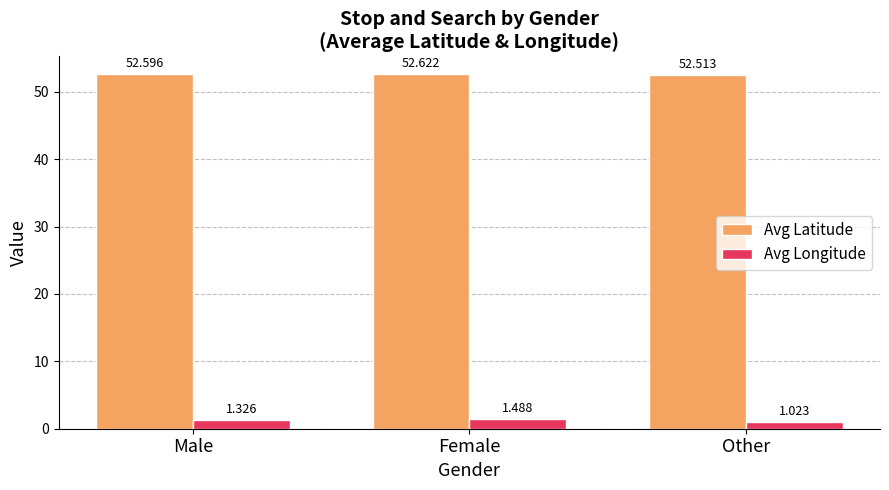

List the series in order of their peak value, lowest first.

Avg Longitude, Avg Latitude